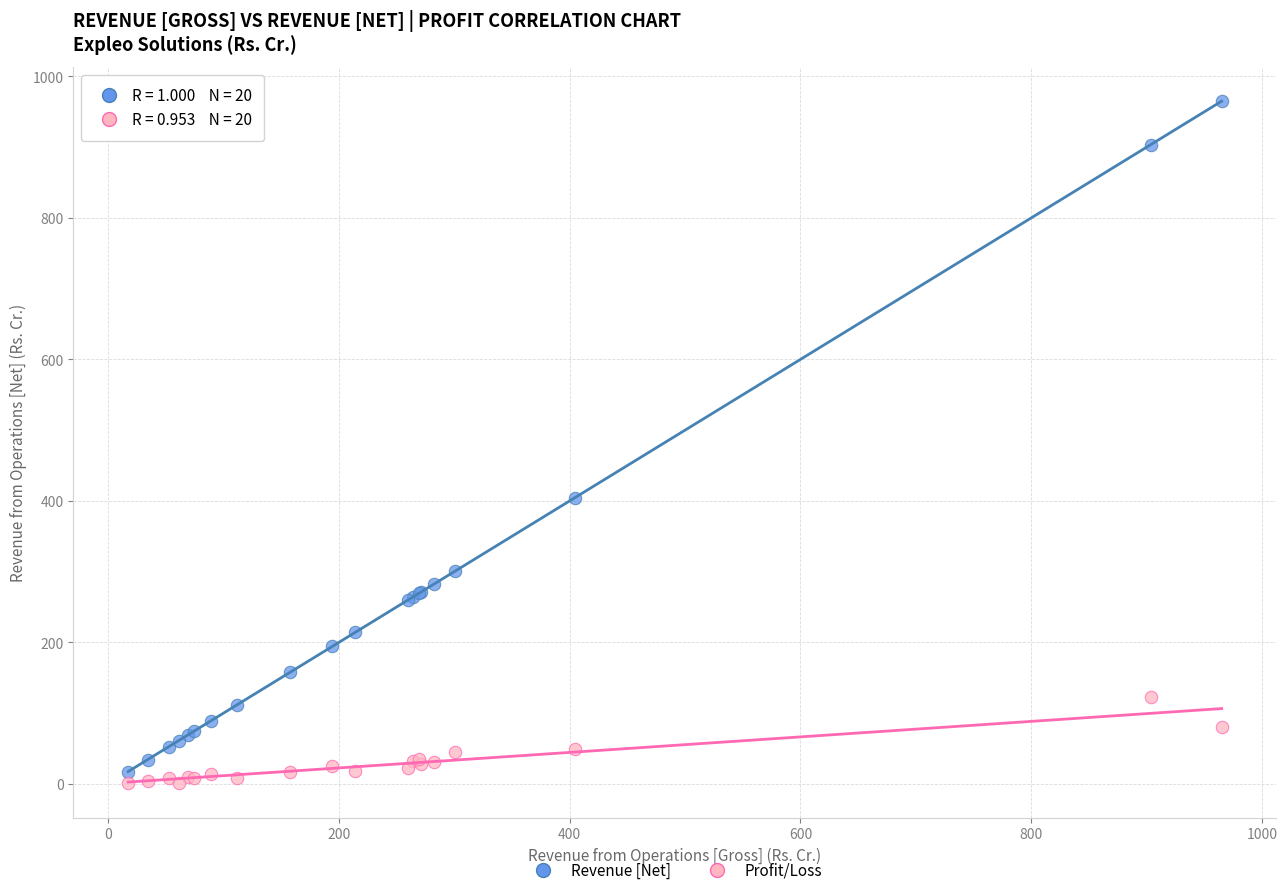

Across all series, what Y value is closest to 482?

404.5